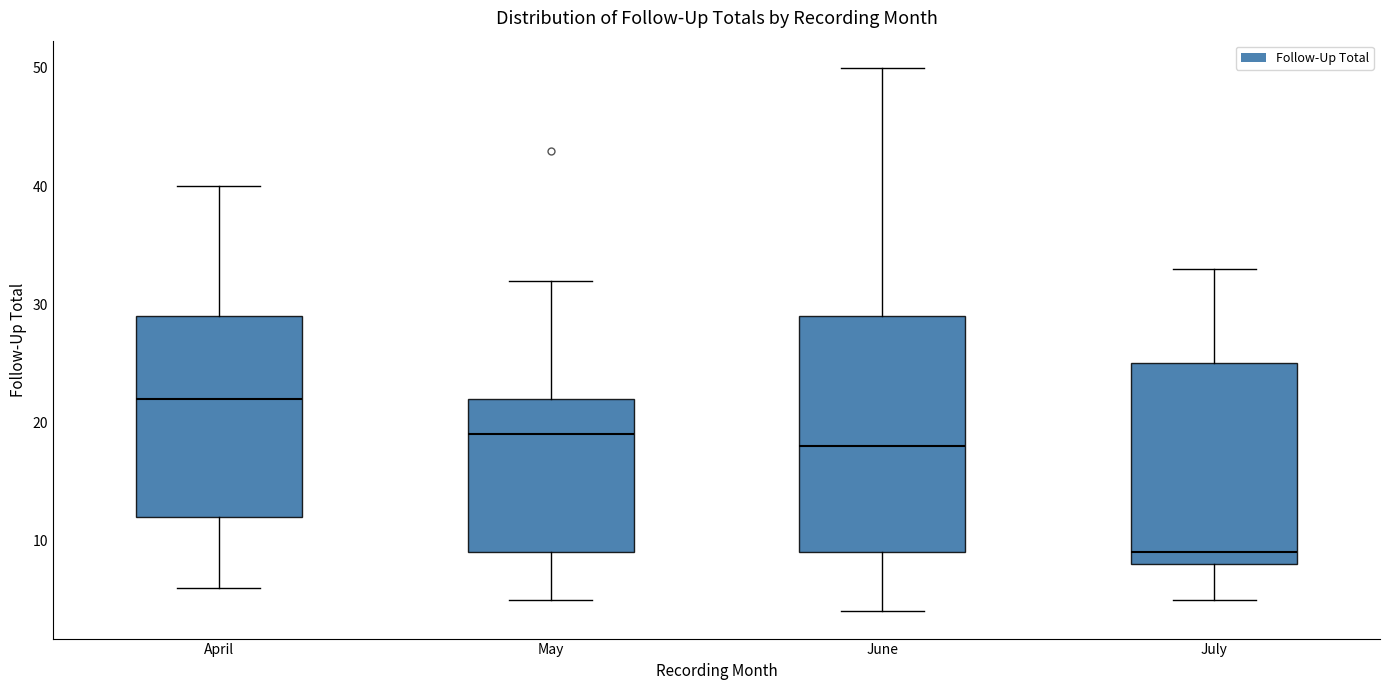

Where does the median line of the box for April sit on the y-axis? The values are not printed on the chart, so give them approximately, as read against the axis.

22